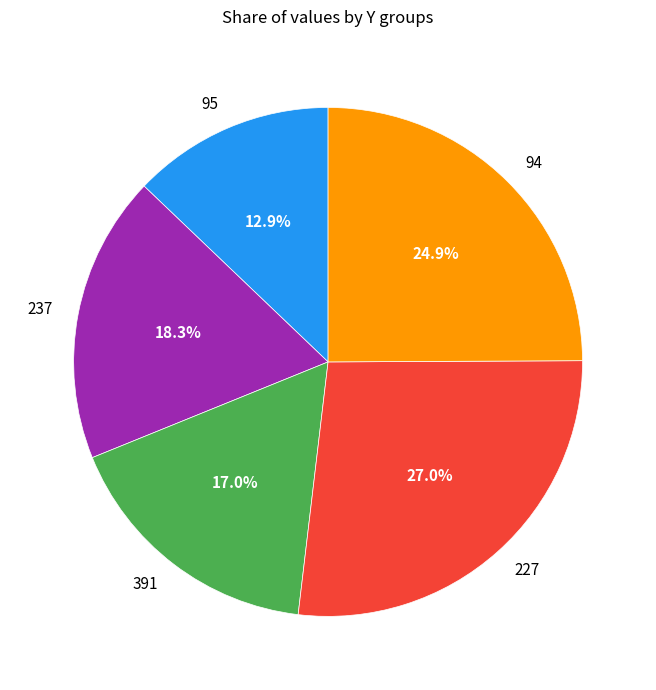

To the nearest percent, what portion does 227 represent?

27%